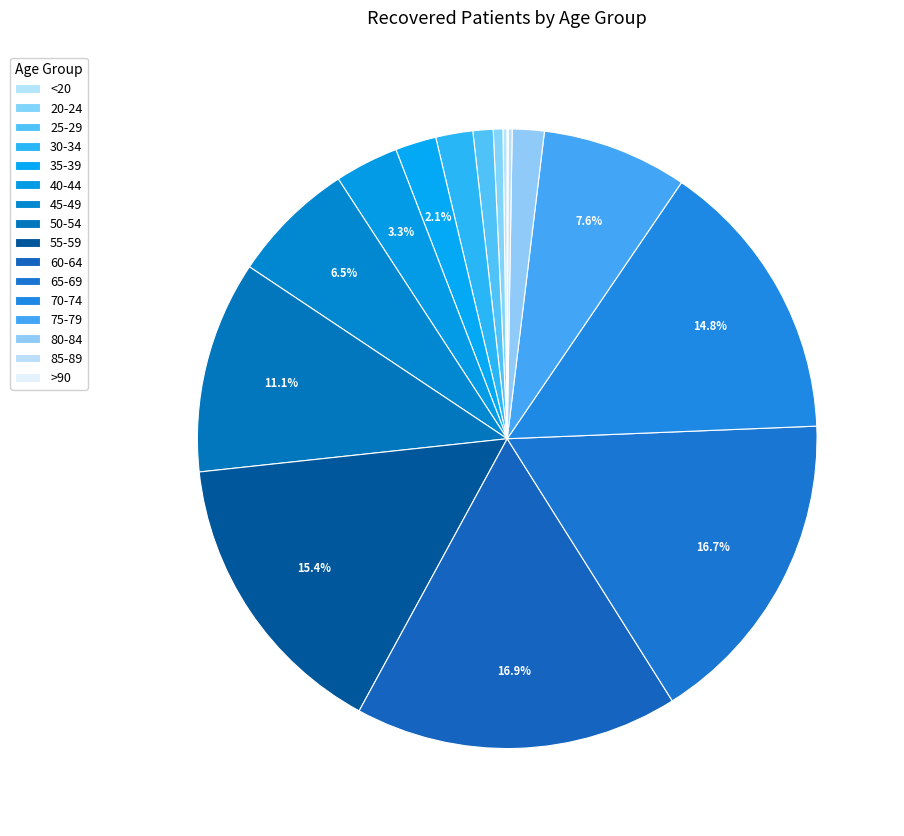

Is the sum of >90 and 35-39 greater than half?

No